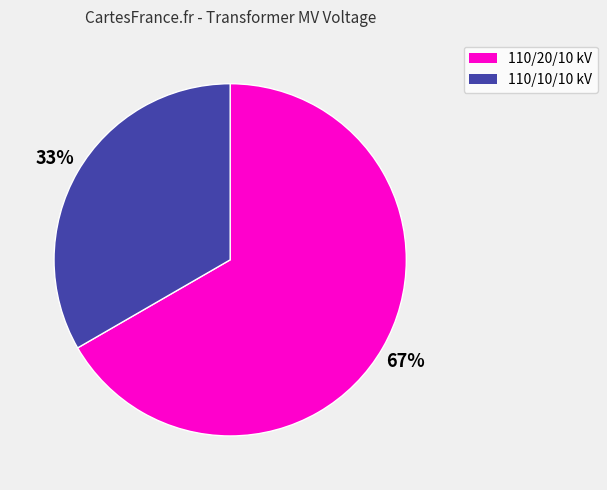

Count the number of slices in the pie.

2